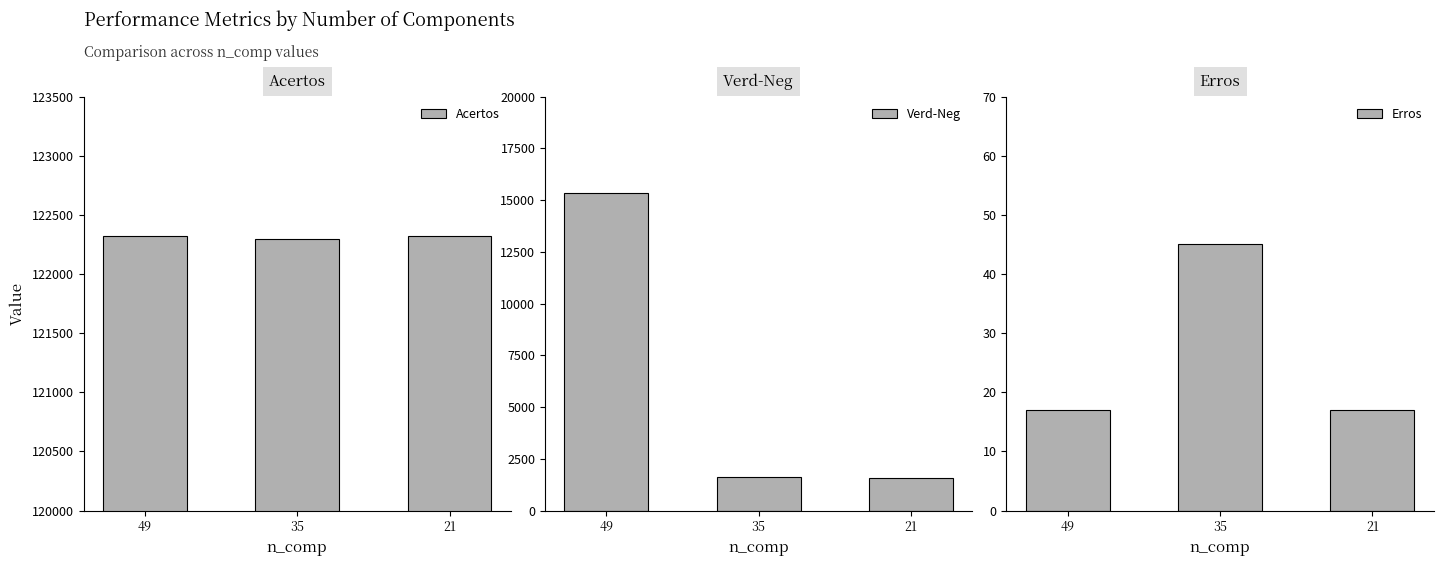

Which series has the widest spread of values?

Verd-Neg